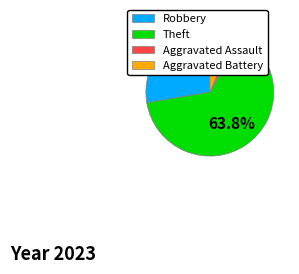

How many segments does this pie chart have?

4